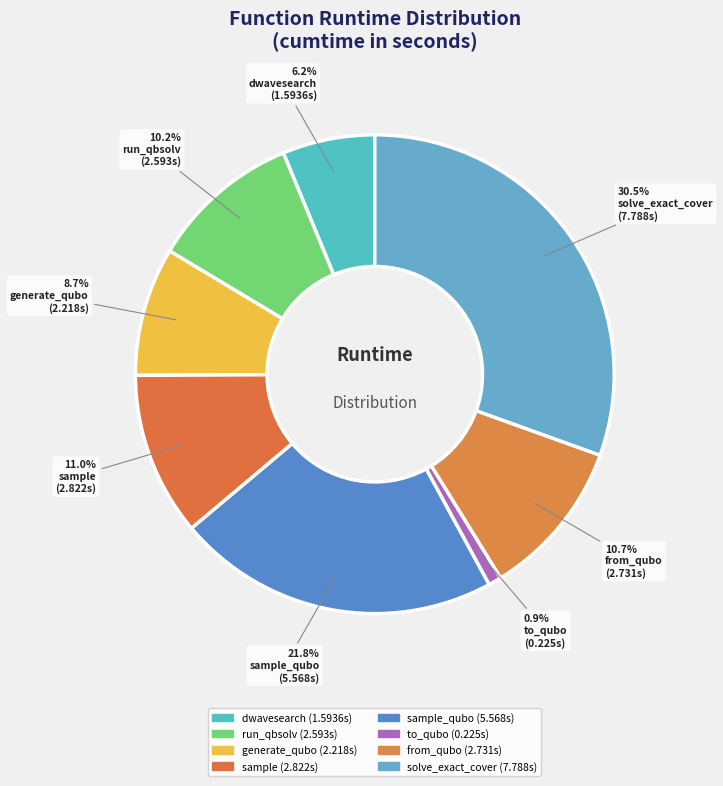

Which slice is the smallest?

to_qubo